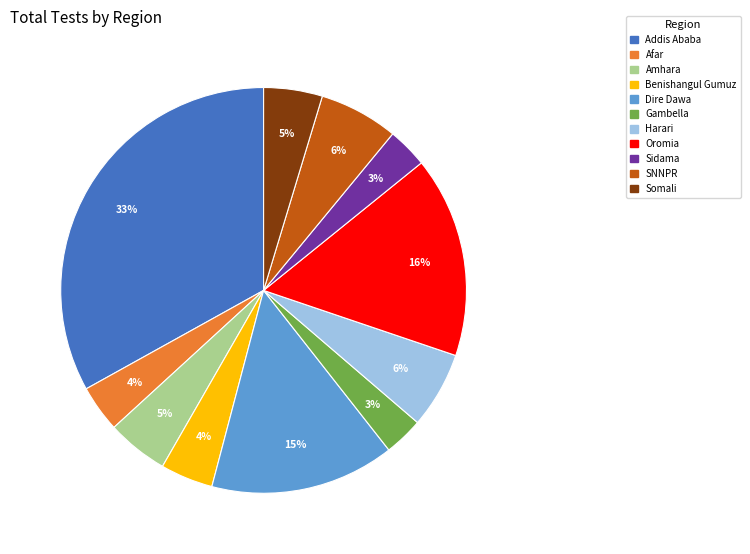

Does Afar represent more than half of the total?

No